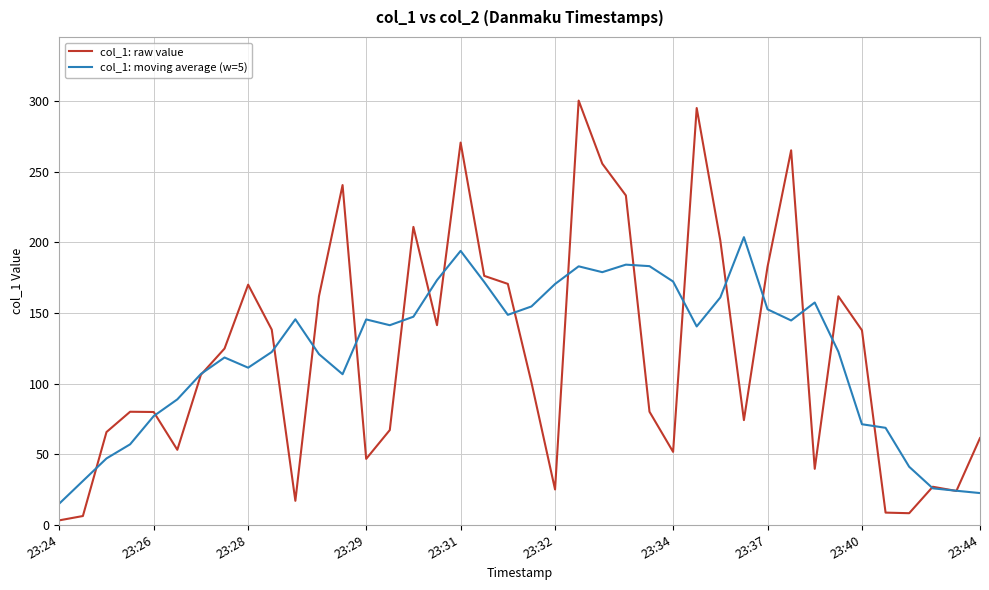

What is the difference between the maximum and minimum values in the col_1: moving average (w=5) series?

188.6